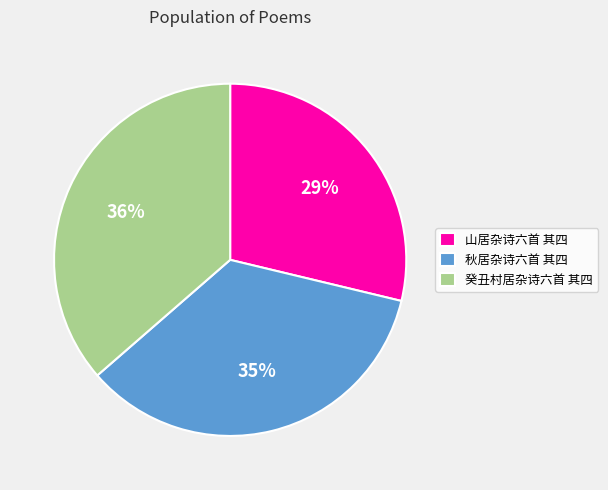

True or false: 山居杂诗六首 其四 accounts for 42% of the total.

False